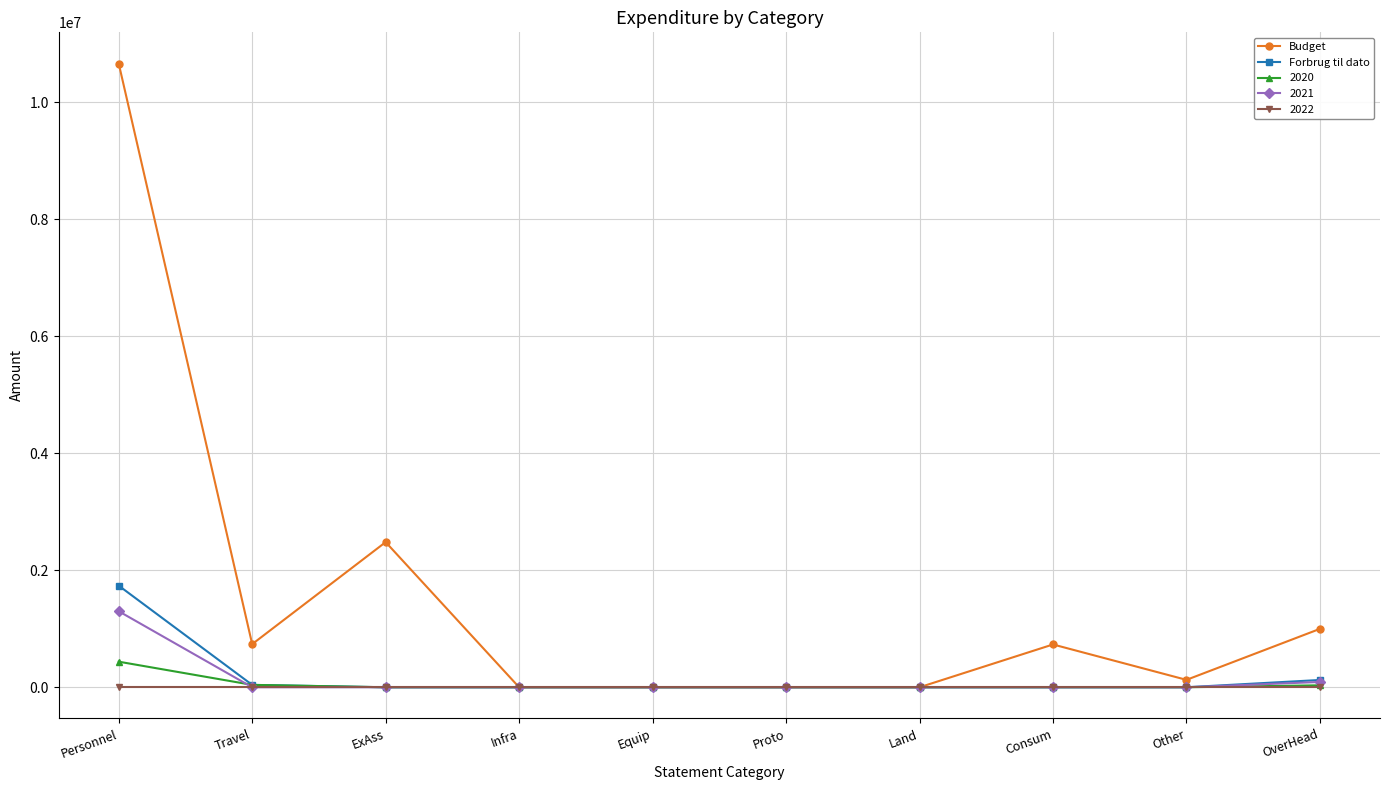

Where is the first local minimum for Budget?

Travel